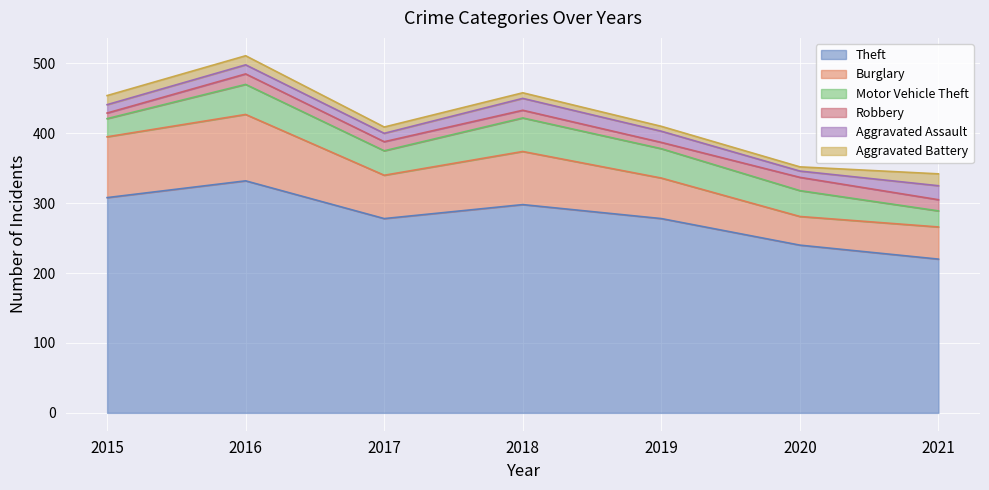

After their last crossing, which series has the higher values: Robbery or Aggravated Assault?

Aggravated Assault